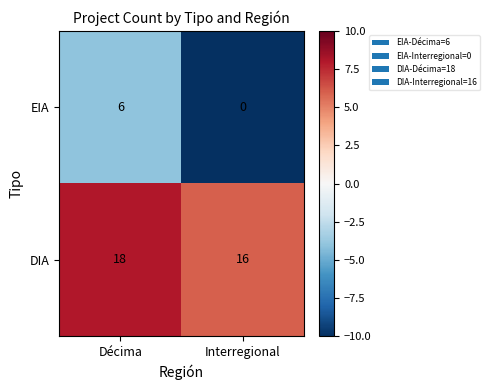

The EIA series shows 4 at Interregional. True or false?

False